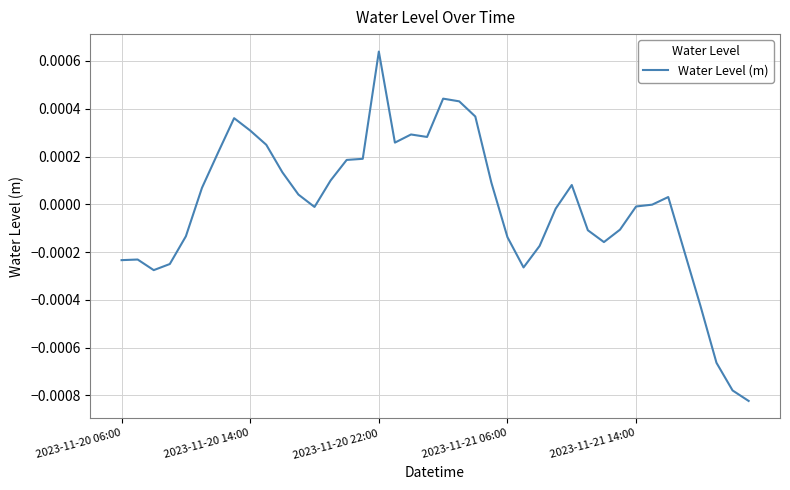

Count the number of data series in this chart.

1